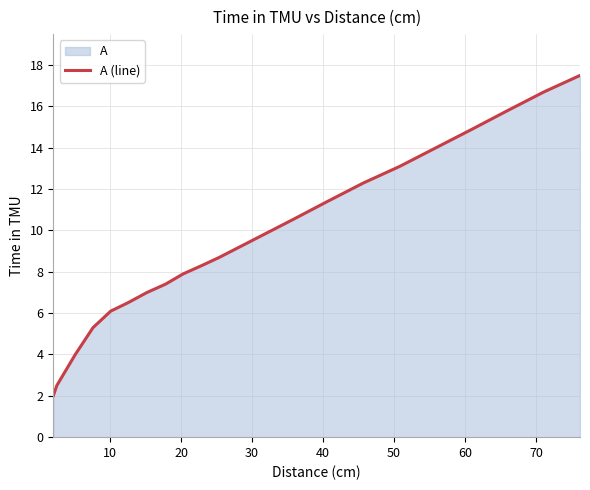

What is the difference between the maximum and minimum values?

15.5